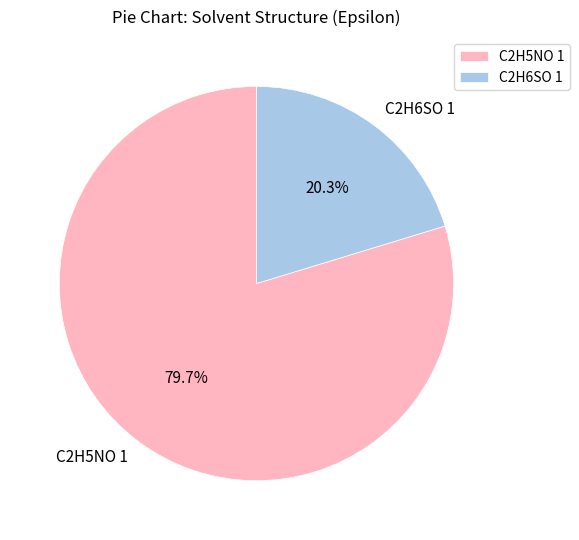

What is the majority slice?

C2H5NO 1